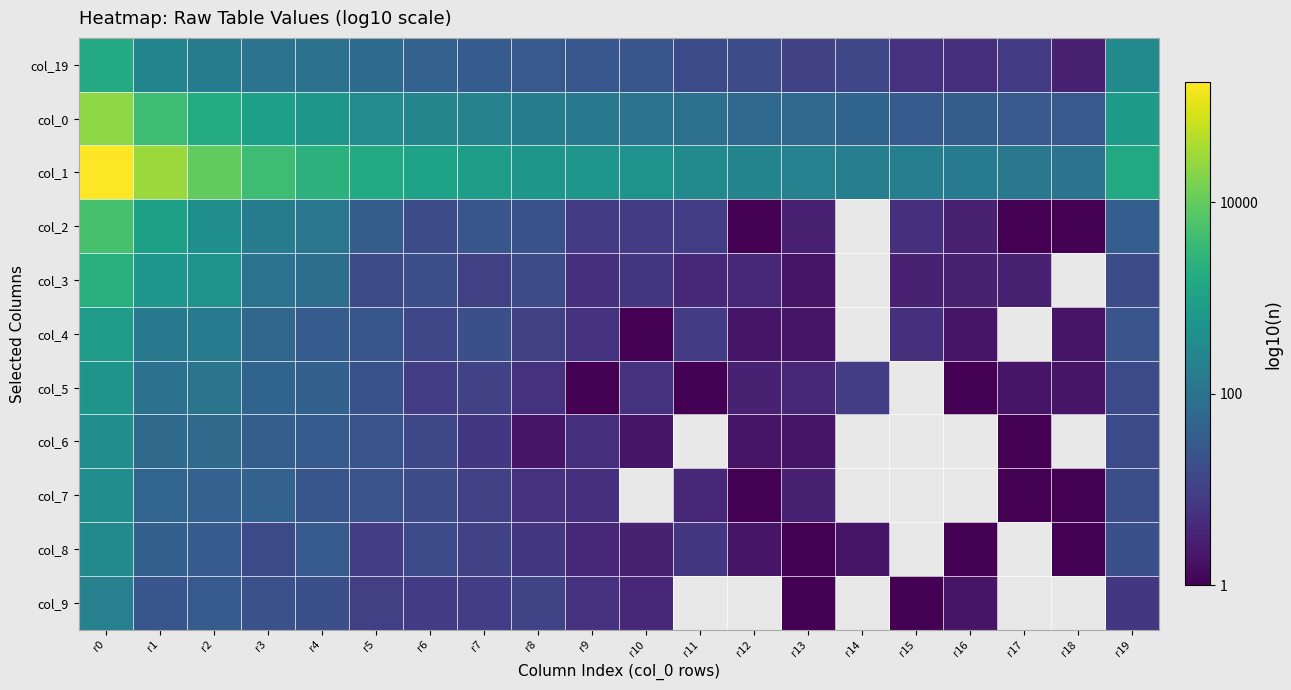

Which series has the largest total across all categories?

col_1